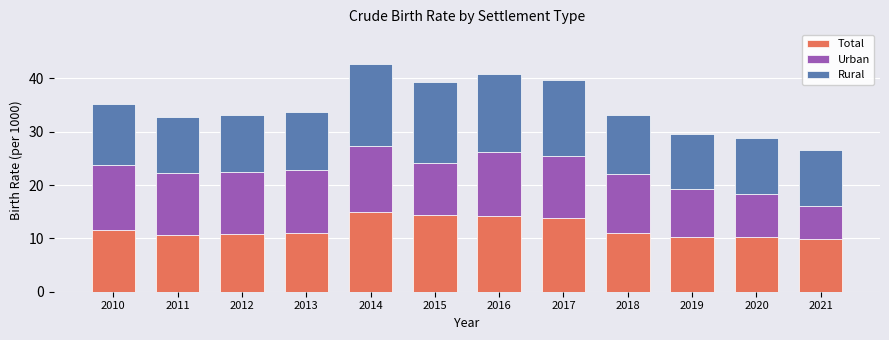

Does the chart contain stacked bars?

Yes